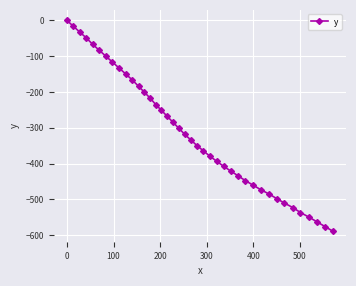

What is the average value?

-311.8